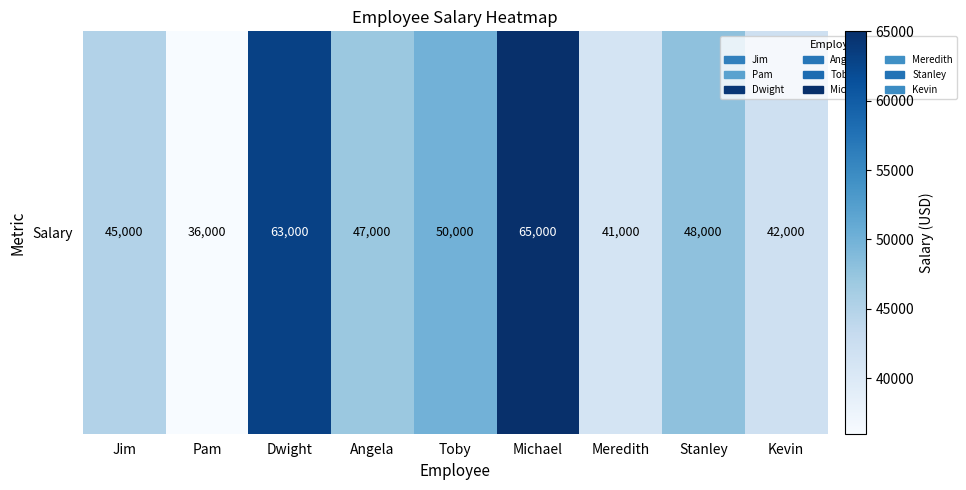

At which label is the value closest to 50500?

Toby